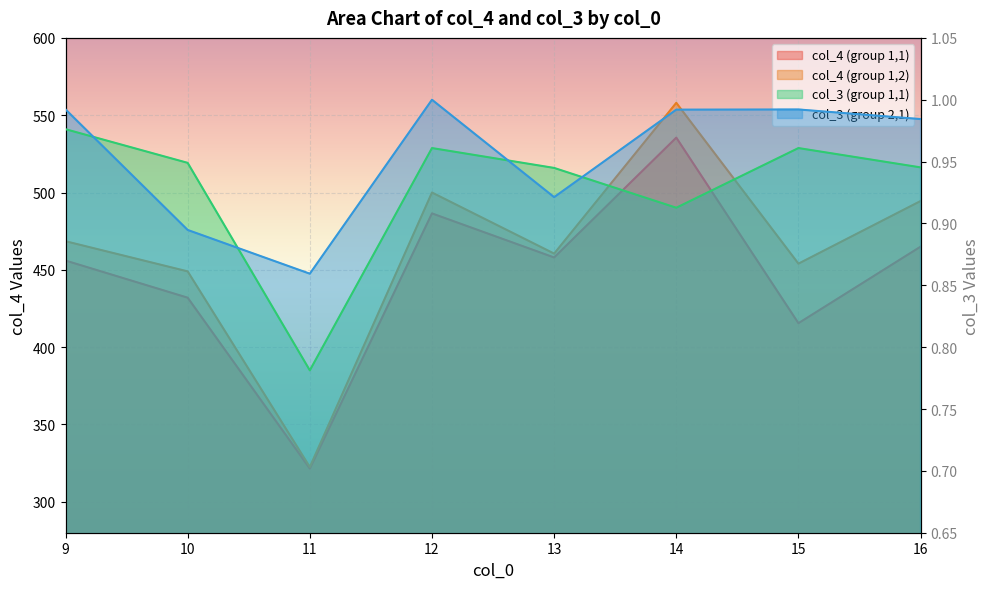

Reading left to right, extract all data points from this chart.

col_4 (group 1,1): 456.0	432.0	321.5	486.5	458.0	535.5	415.5	465.0
col_4 (group 1,2): 468.5	449.0	322.5	500.0	460.5	558.0	454.0	494.5
col_3 (group 1,1): 1.0	0.9	0.8	1.0	0.9	0.9	1.0	0.9
col_3 (group 2,1): 1.0	0.9	0.9	1.0	0.9	1.0	1.0	1.0